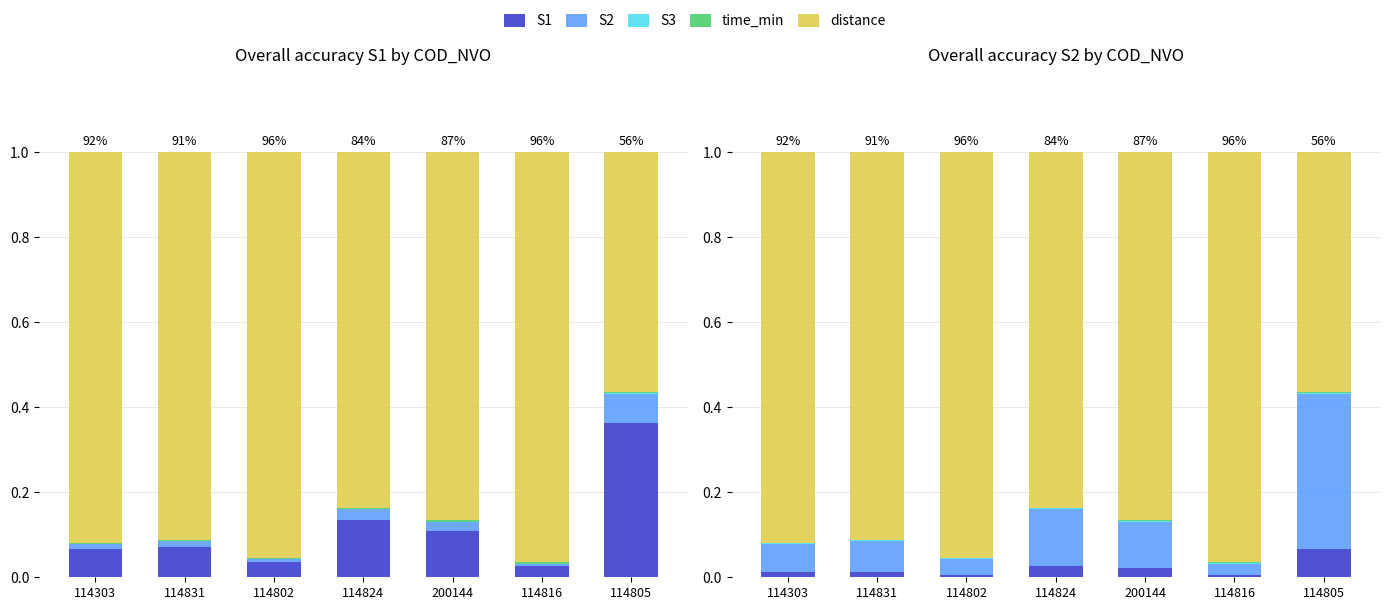

Reading right to left, list all the values displayed in this chart.

S1: 114805=0.4	114816=0.0	200144=0.1	114824=0.1	114802=0.0	114831=0.1	114303=0.1
S2: 114805=0.1	114816=0.0	200144=0.0	114824=0.0	114802=0.0	114831=0.0	114303=0.0
S3: 114805=0.0	114816=0.0	200144=0.0	114824=0.0	114802=0.0	114831=0.0	114303=0.0
time_min: 114805=0.0	114816=0.0	200144=0.0	114824=0.0	114802=0.0	114831=0.0	114303=0.0
distance: 114805=0.6	114816=1.0	200144=0.9	114824=0.8	114802=1.0	114831=0.9	114303=0.9